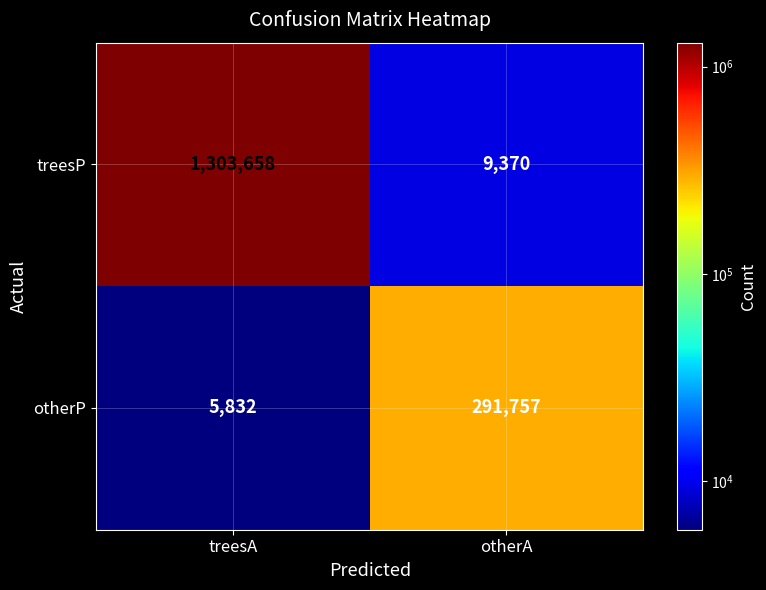

What is the maximum value shown in the chart?

1303658